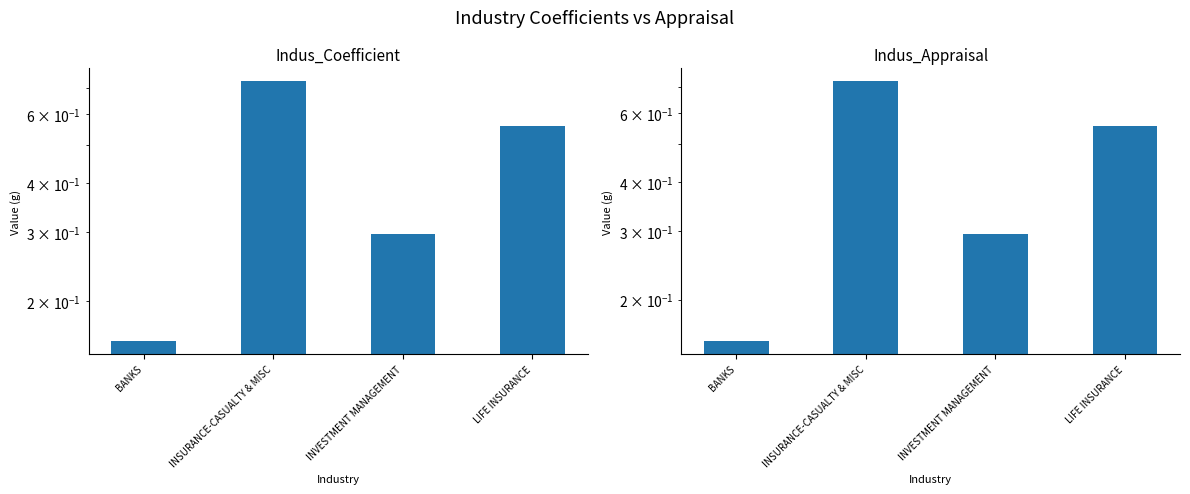

What position from the right is INVESTMENT MANAGEMENT?

2